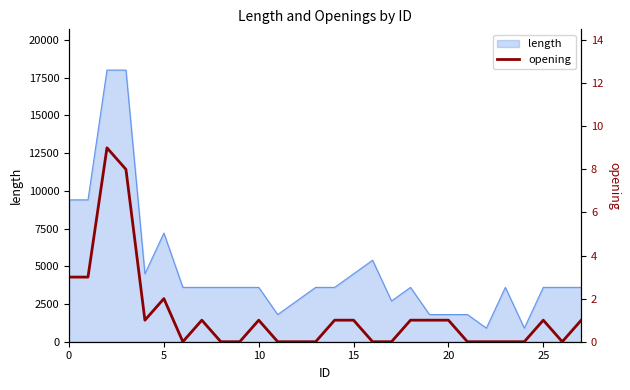

What is the minimum value for length?

900